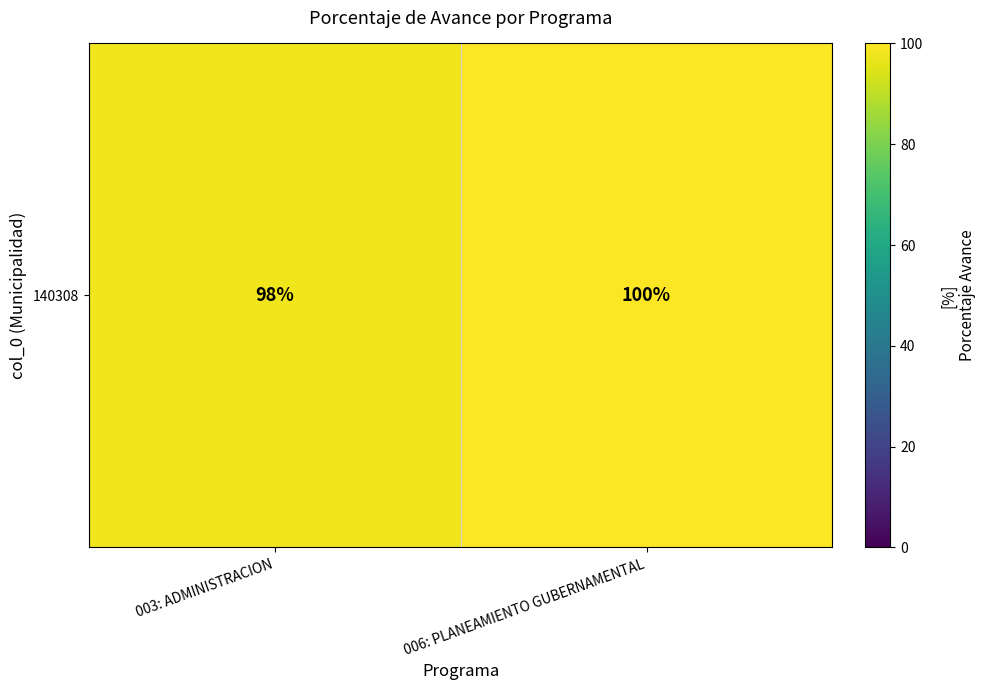

Reading left to right, list all the values displayed in this chart.

98	100